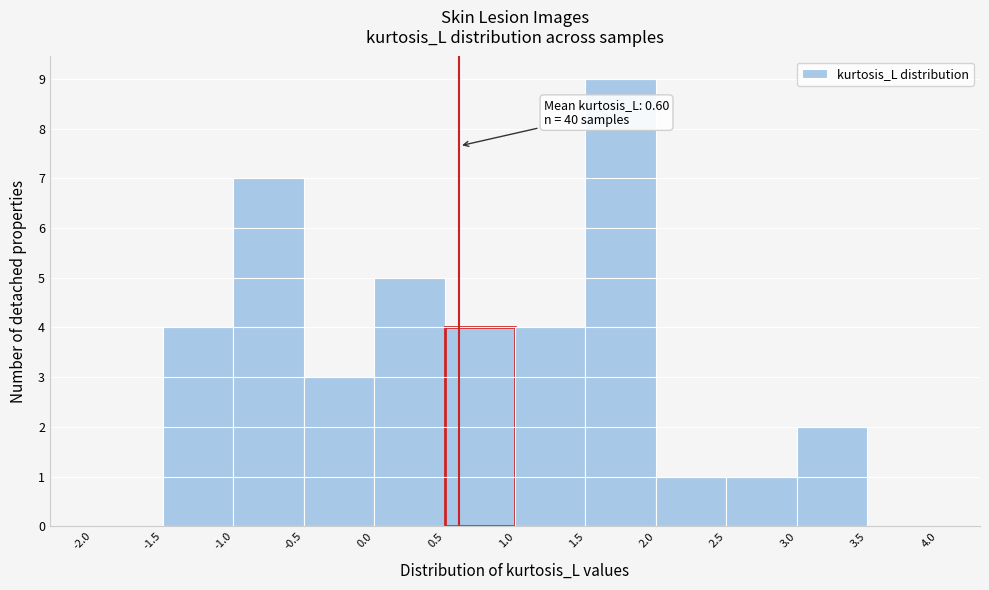

Over which range of the x-axis is the bar tallest?

1.5 to 2.0